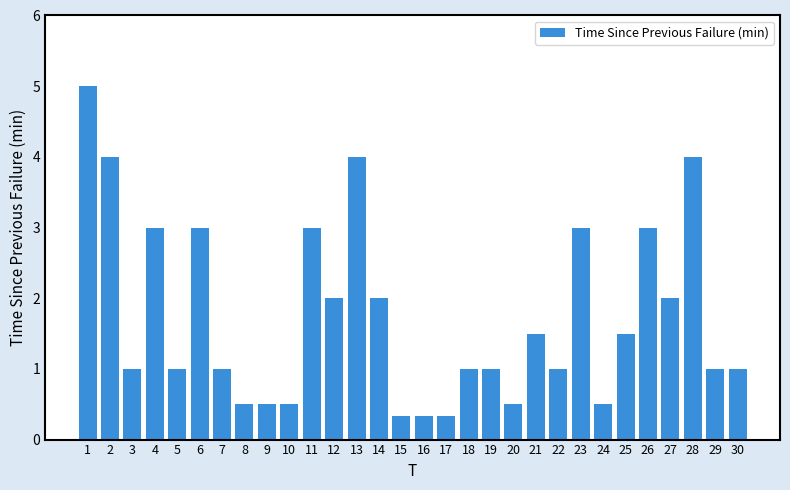

What is the value of the 25th bar from the left?

1.5